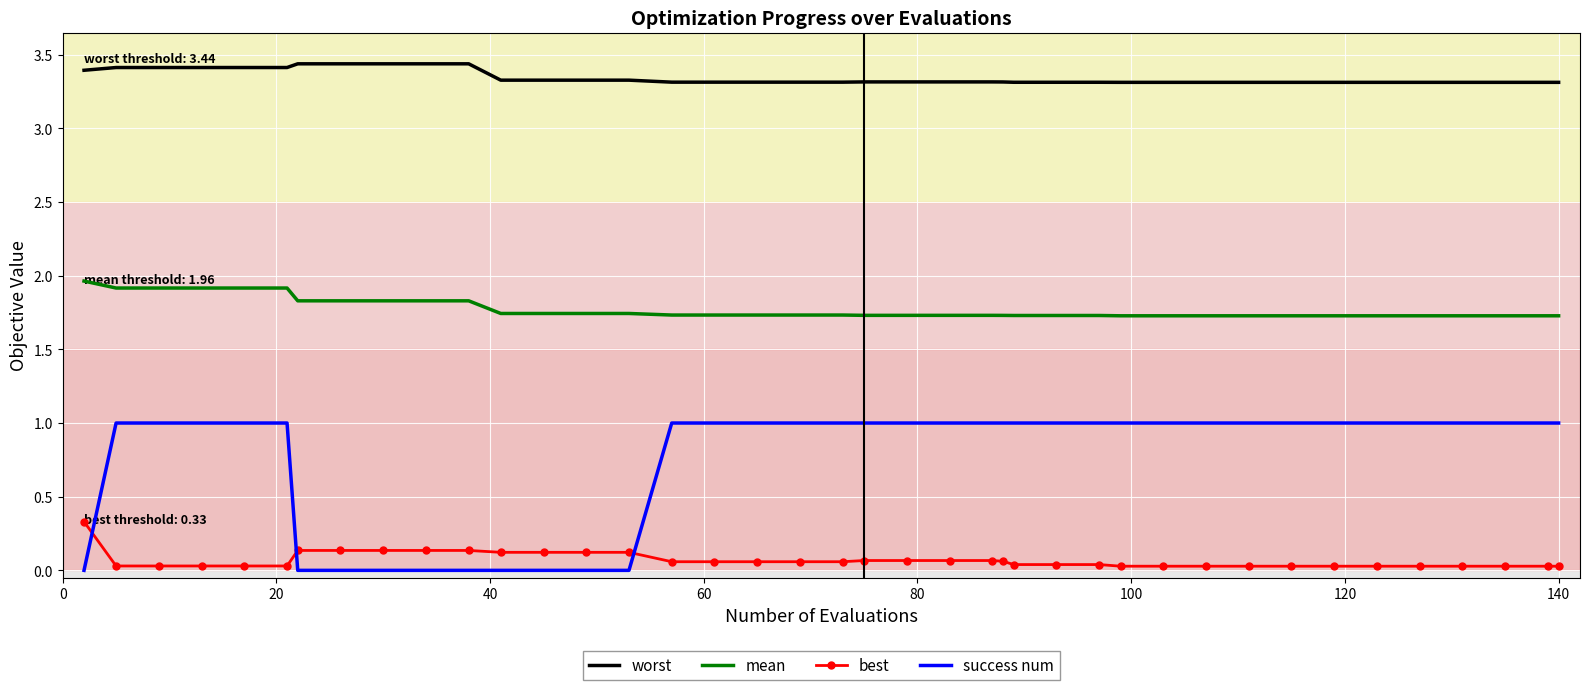

True or false: worst and success num cross at least once.

False